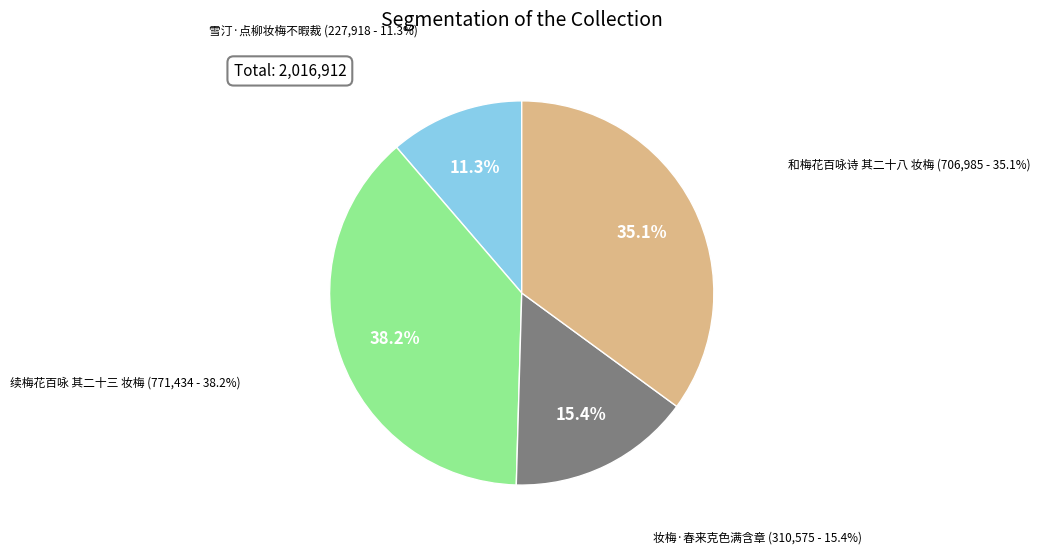

What is the smallest slice in the pie chart?

雪汀·点柳妆梅不暇裁